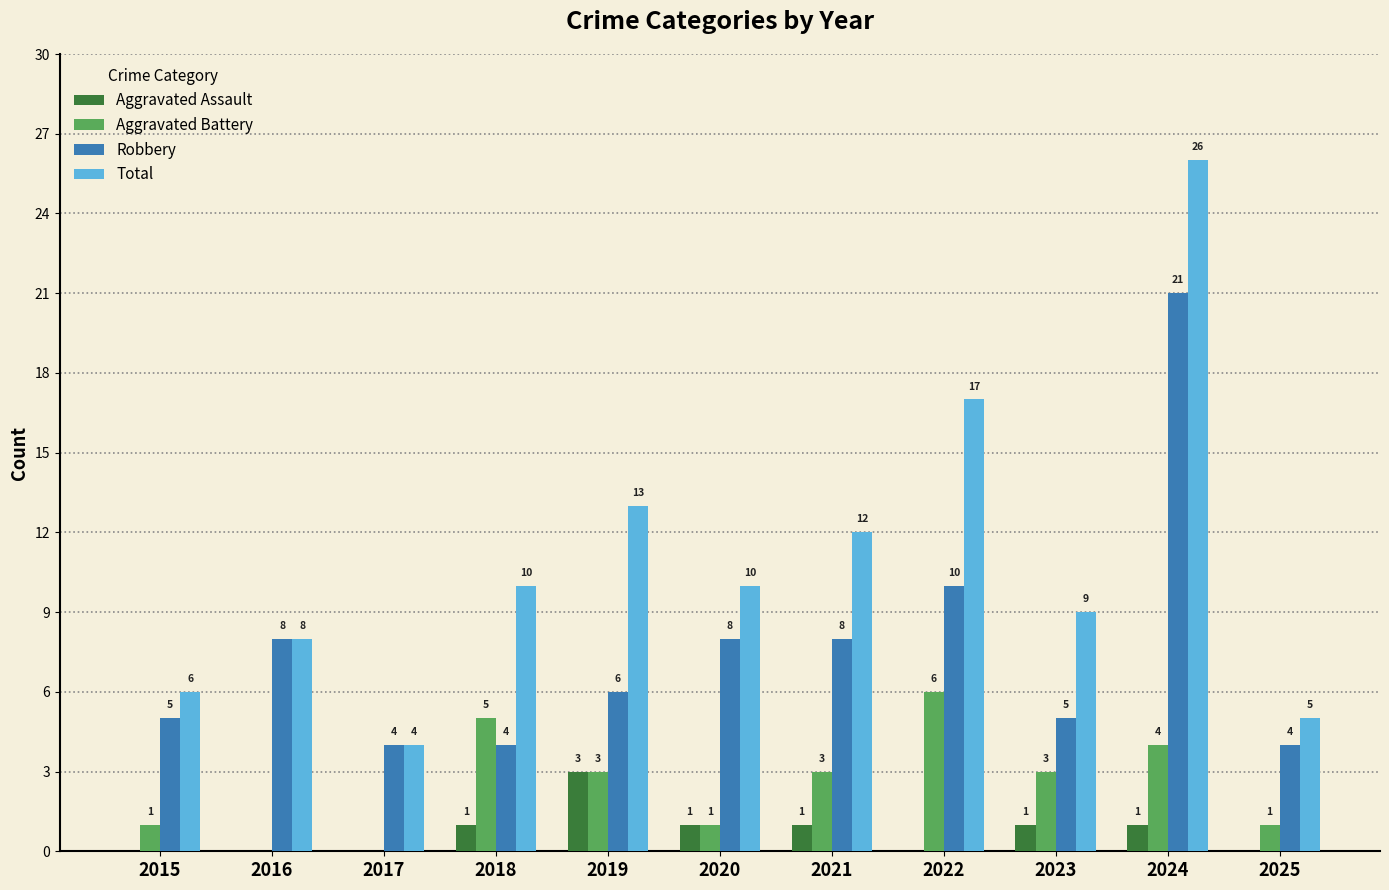

Is the value of Robbery at 2015 greater than the value of Total at 2022?

No